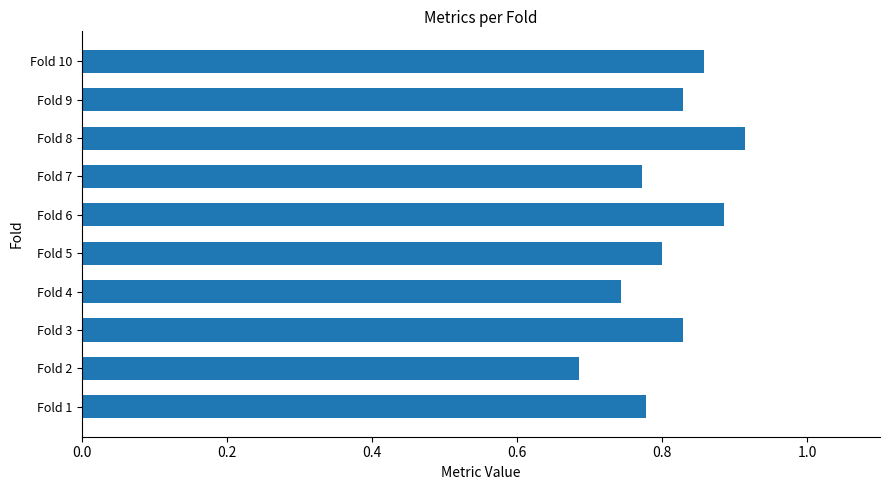

What is the sum of all values?

8.1